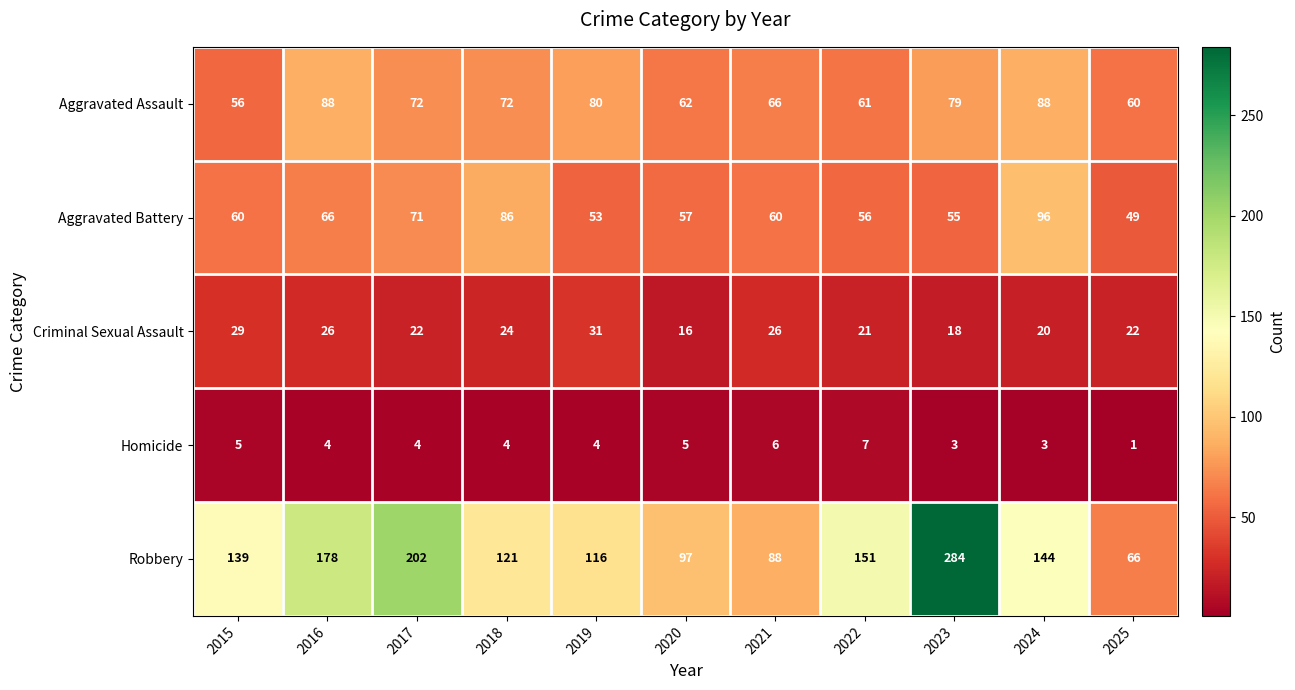

What is the spread (max minus min) of values at 2024?

141